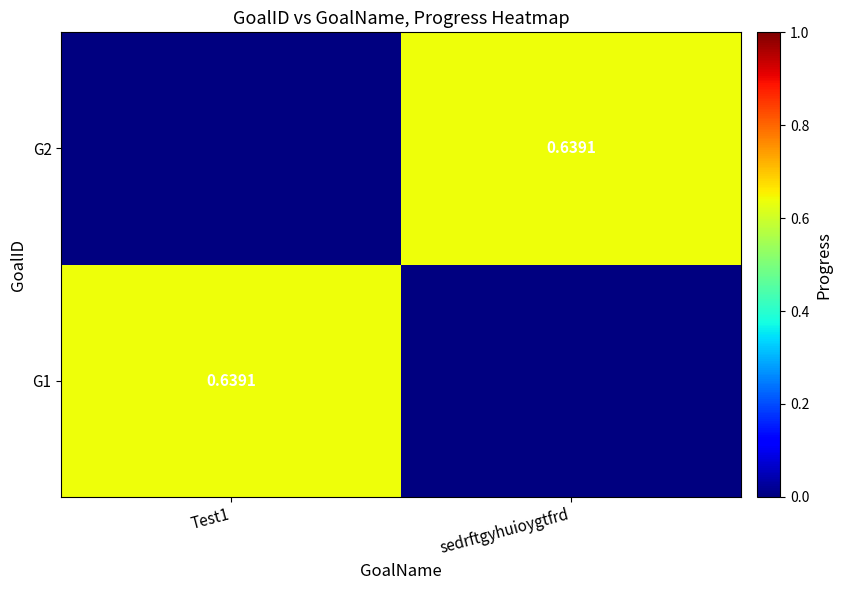

Which category has the highest value across all series?

Test1